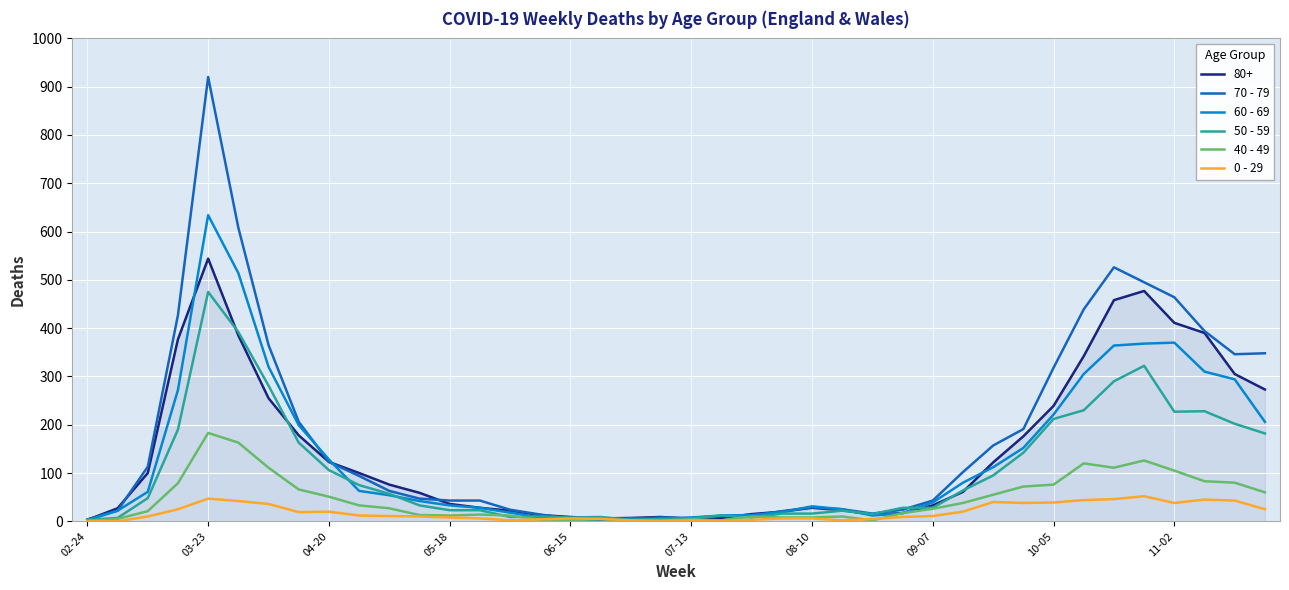

What is the difference between the maximum and second lowest values in the 0 - 29 series?

51